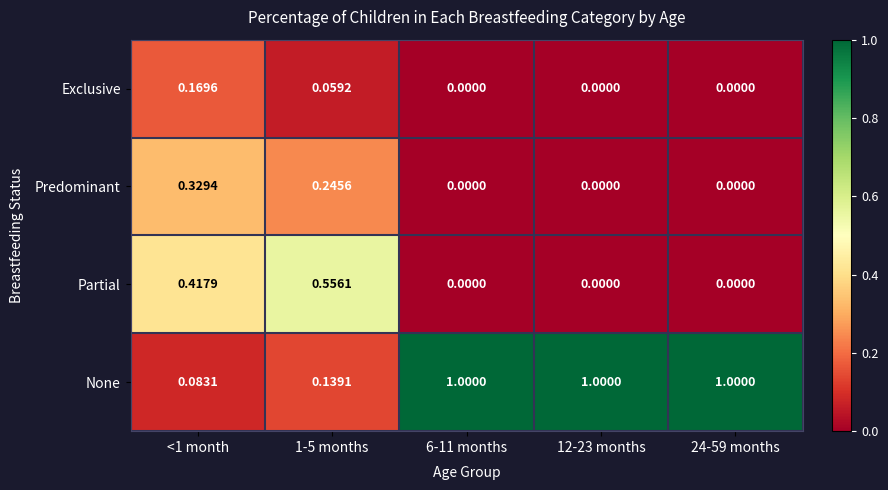

Which series has the widest spread of values?

None